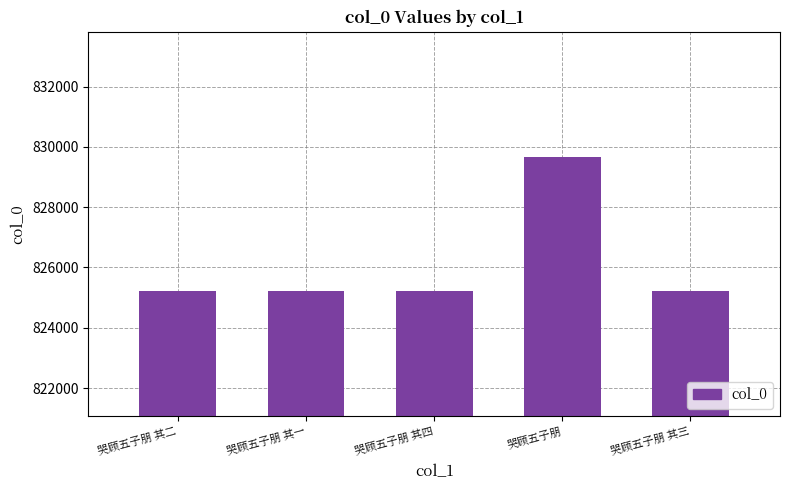

How many data points are less than 825209?

2